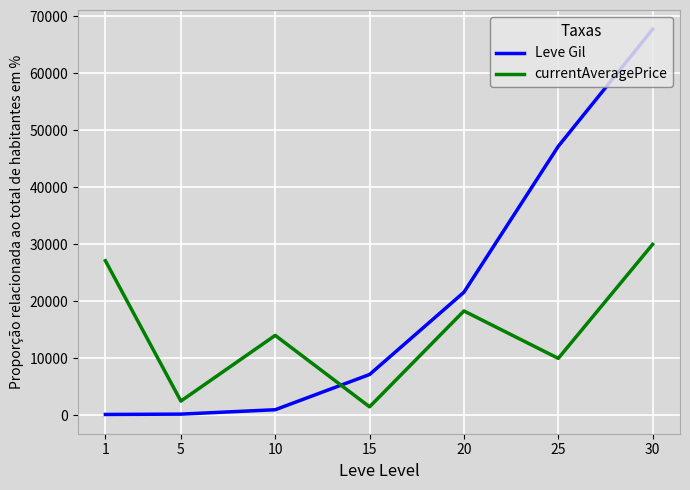

Does the chart have visible grid lines?

Yes